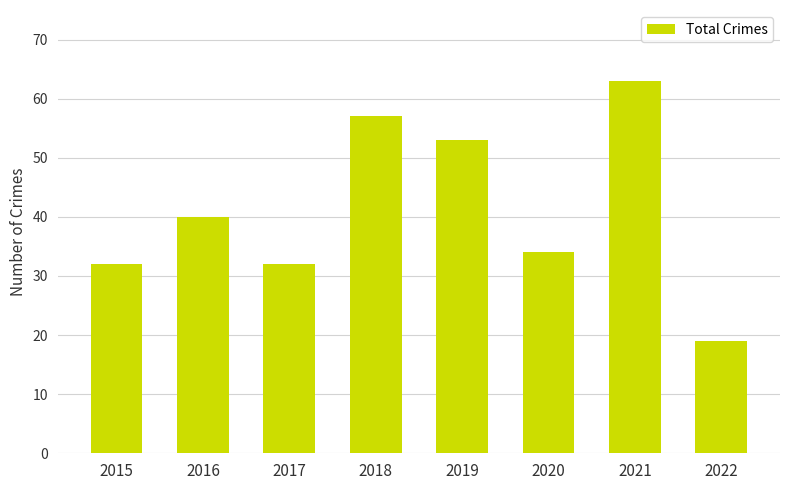

Reading right to left, what are all the values shown in this chart?

19	63	34	53	57	32	40	32